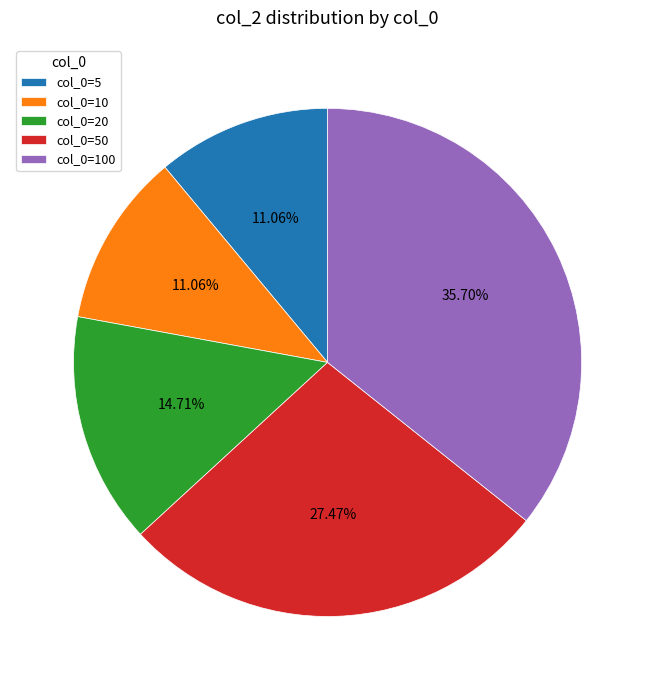

How many slices are in this pie chart?

5